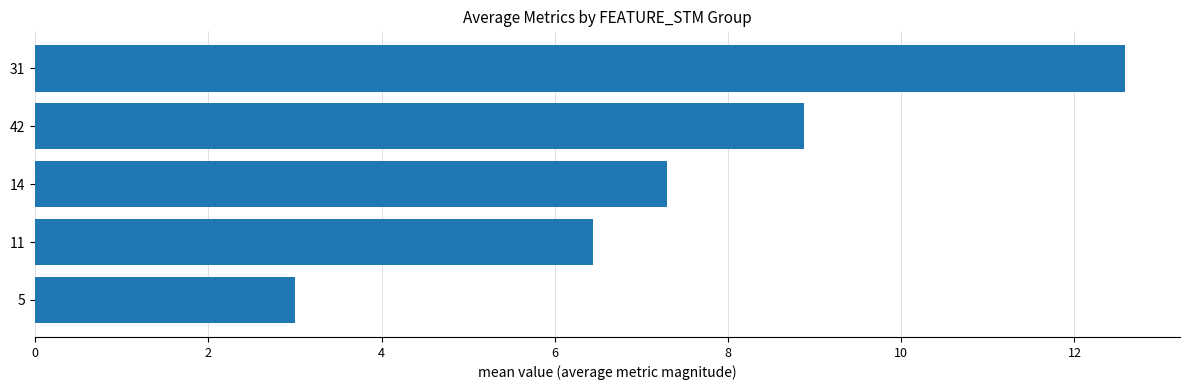

Read the value at 5.

3.0